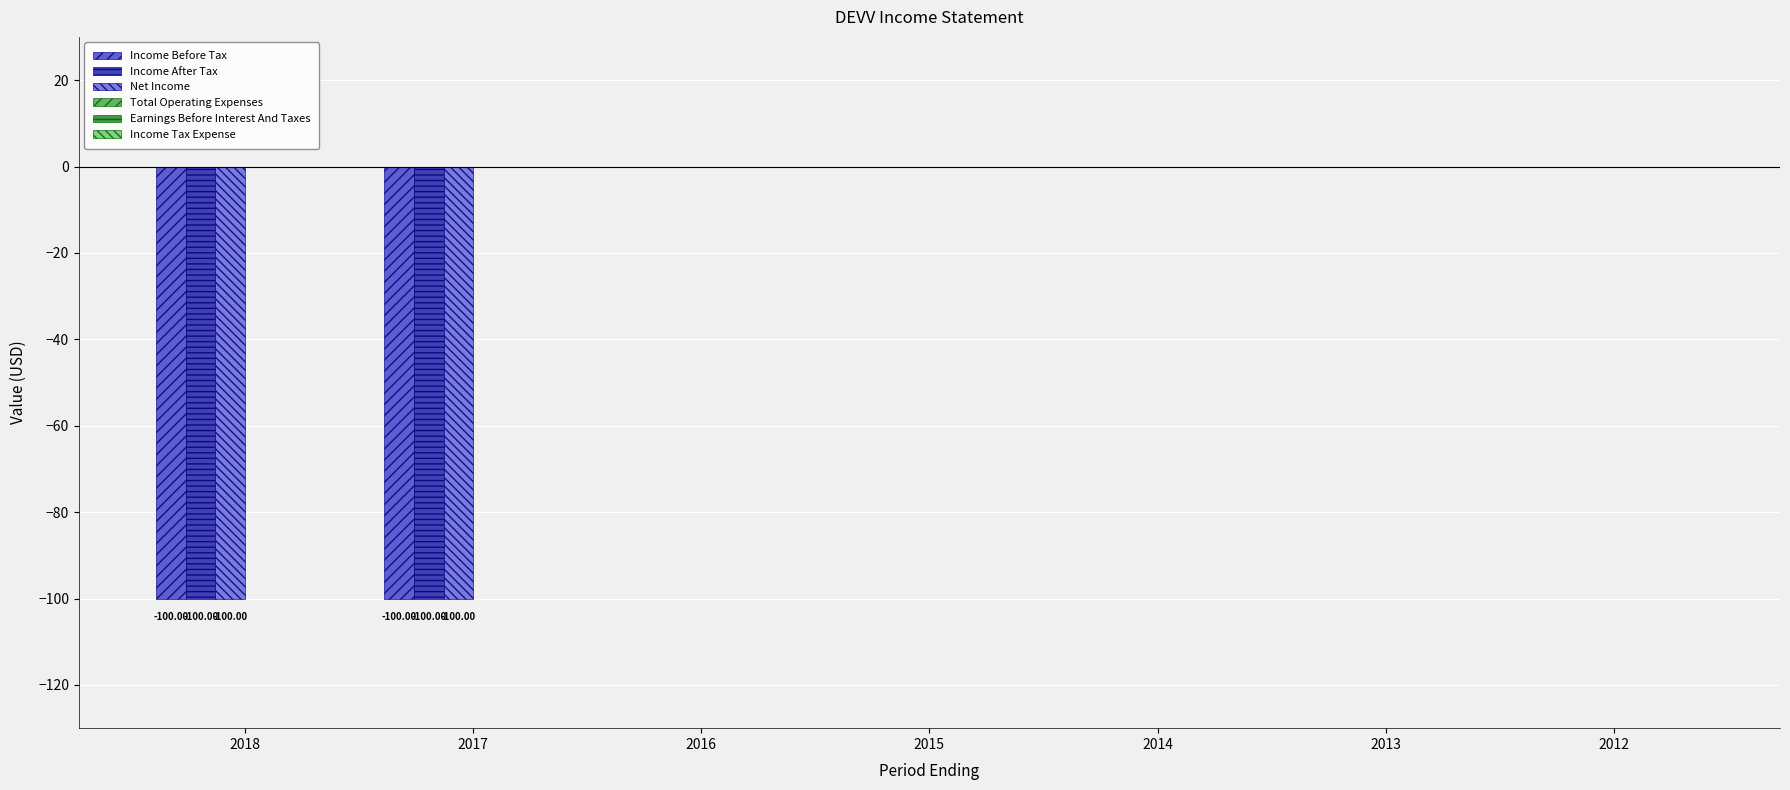

Are the bars horizontal?

No